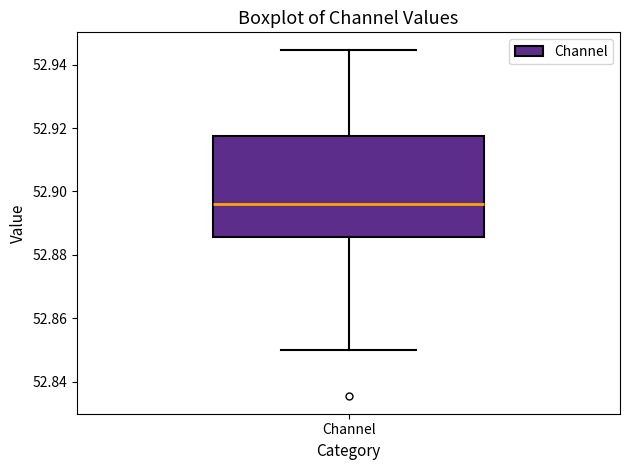

Transcribe this box plot: give where the median line is, the range the box spans, and where the two whiskers end, as read against the y-axis. The values are not printed on the chart, so give them approximately, as read against the axis.

median 52.896, box 52.886 to 52.918, whiskers 52.850 to 52.944